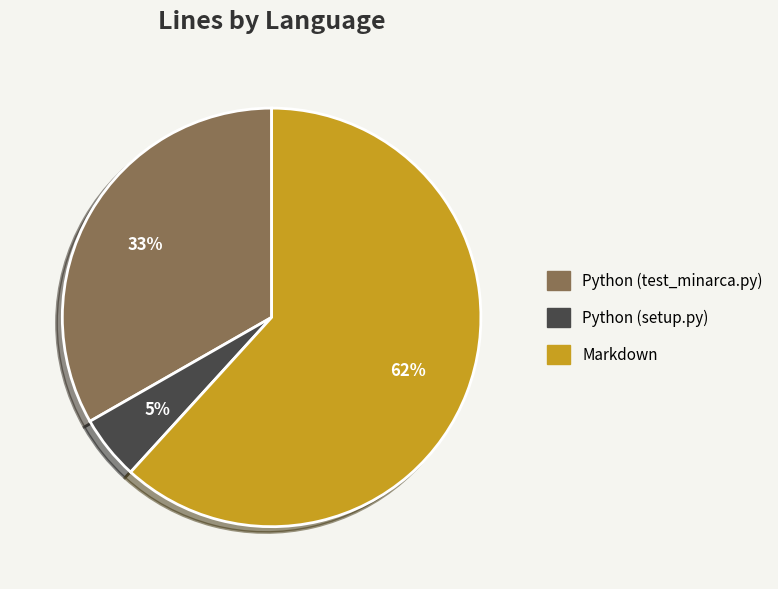

Which category has the smallest portion of the pie?

Python (setup.py)